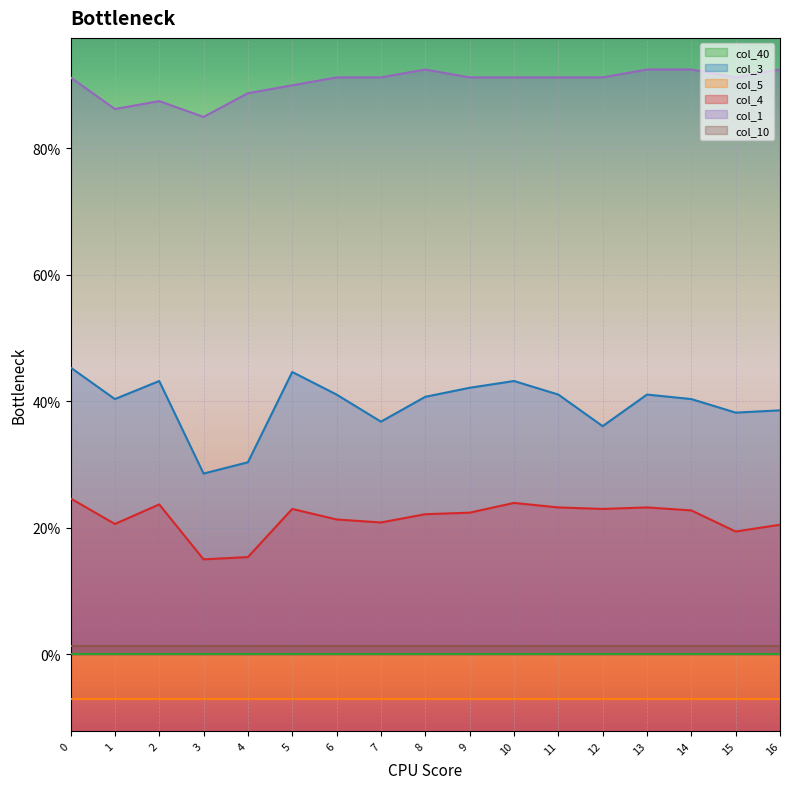

True or false: col_4 and col_3 intersect in this chart.

False